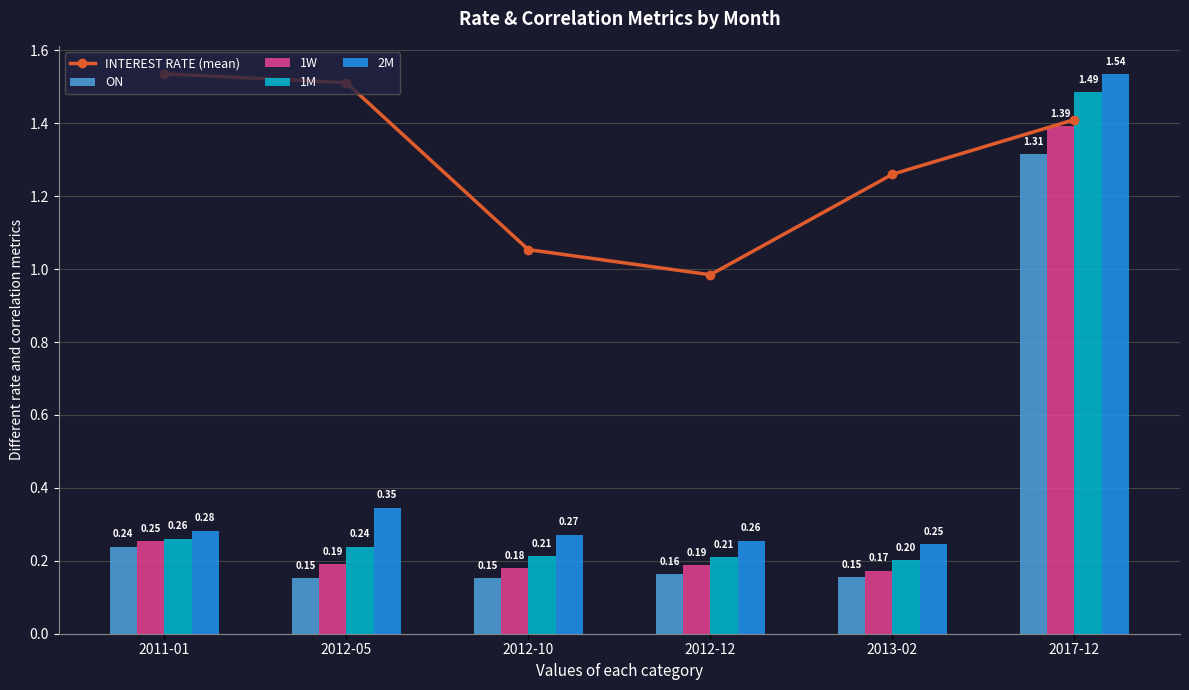

Reading right to left, extract all data points from this chart.

INTEREST RATE (mean): 1.4	1.3	1.0	1.1	1.5	1.5
ON: 1.3	0.2	0.2	0.2	0.2	0.2
1W: 1.4	0.2	0.2	0.2	0.2	0.3
1M: 1.5	0.2	0.2	0.2	0.2	0.3
2M: 1.5	0.2	0.3	0.3	0.3	0.3